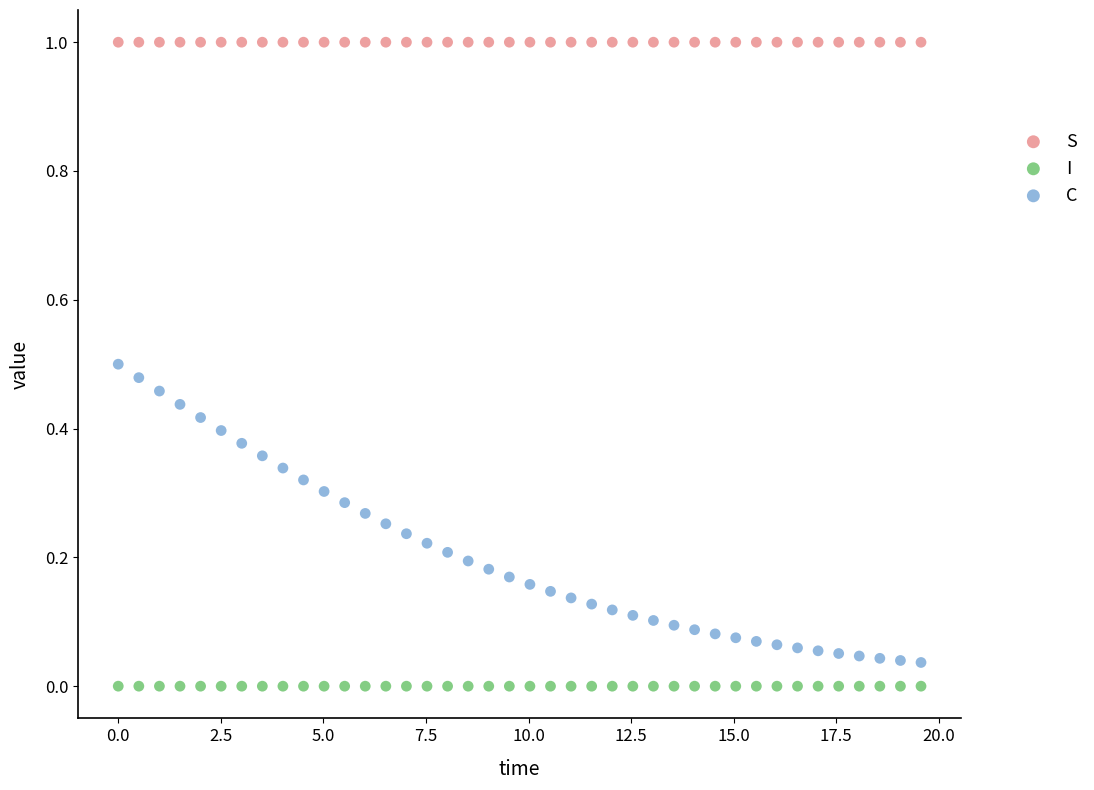

Which series reaches the maximum Y coordinate?

S